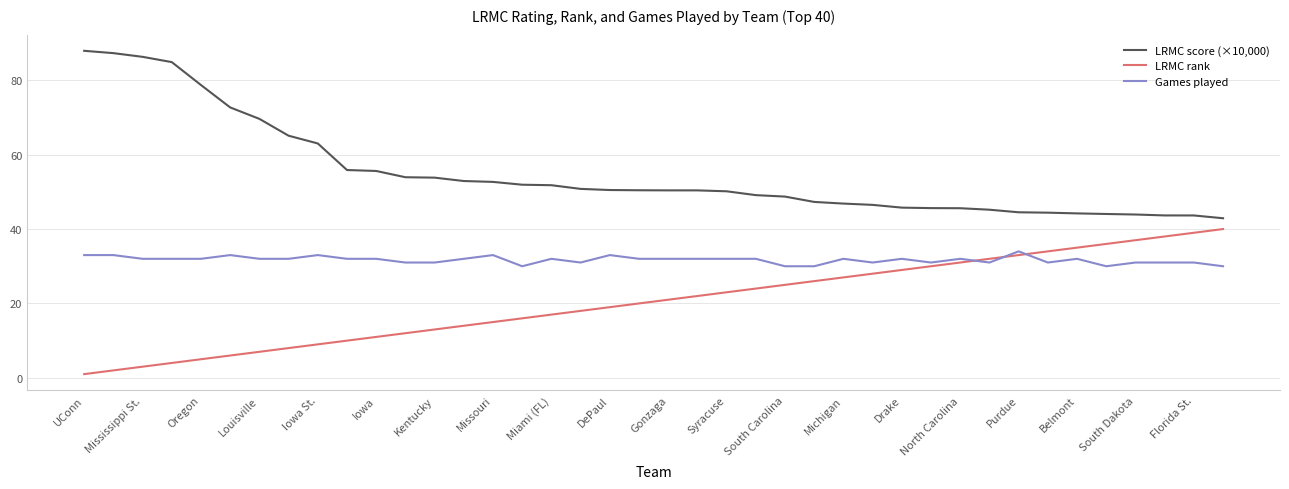

List the series in order of their peak value, highest first.

LRMC score (×10,000), LRMC rank, Games played